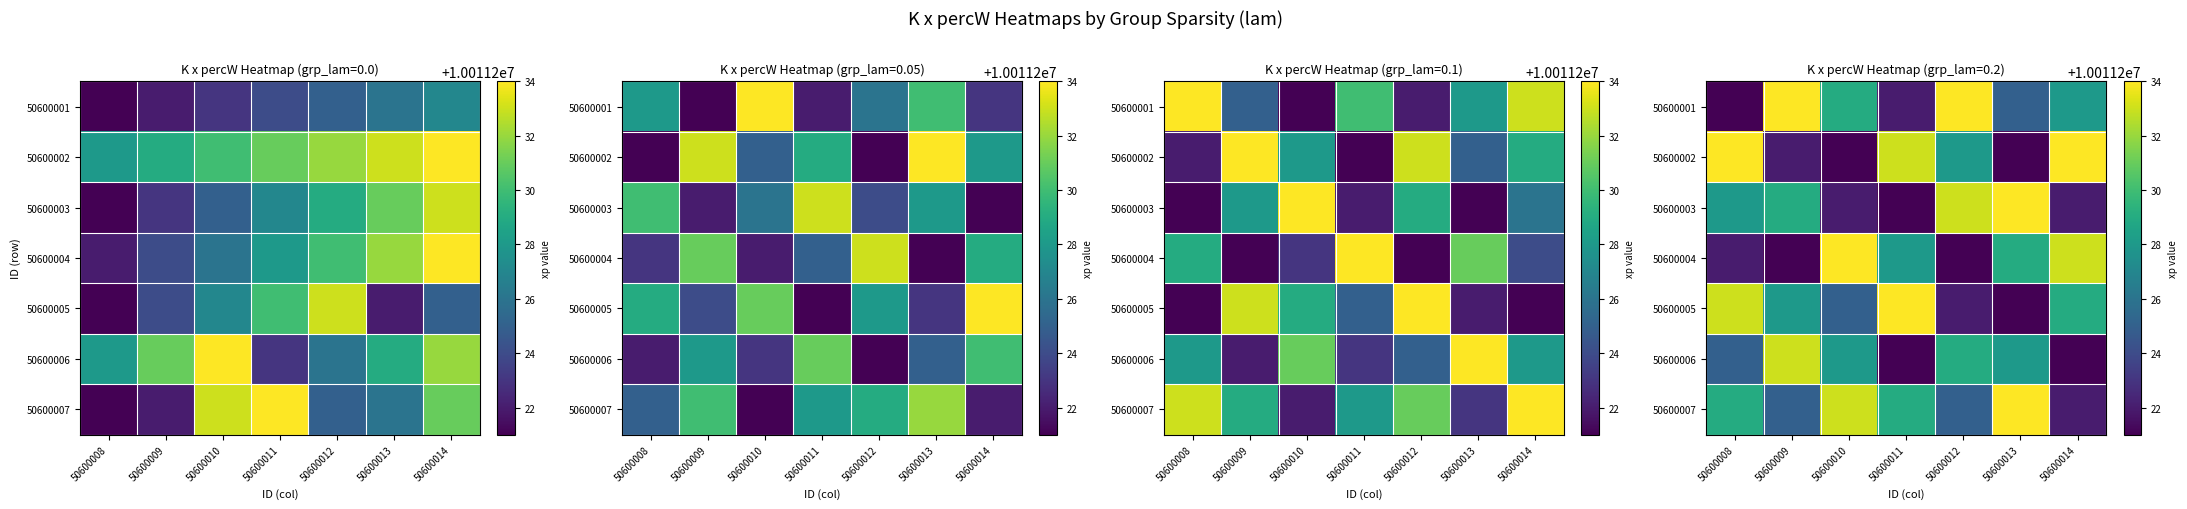

What is the difference between the maximum and minimum values in the 50600006 series?

12